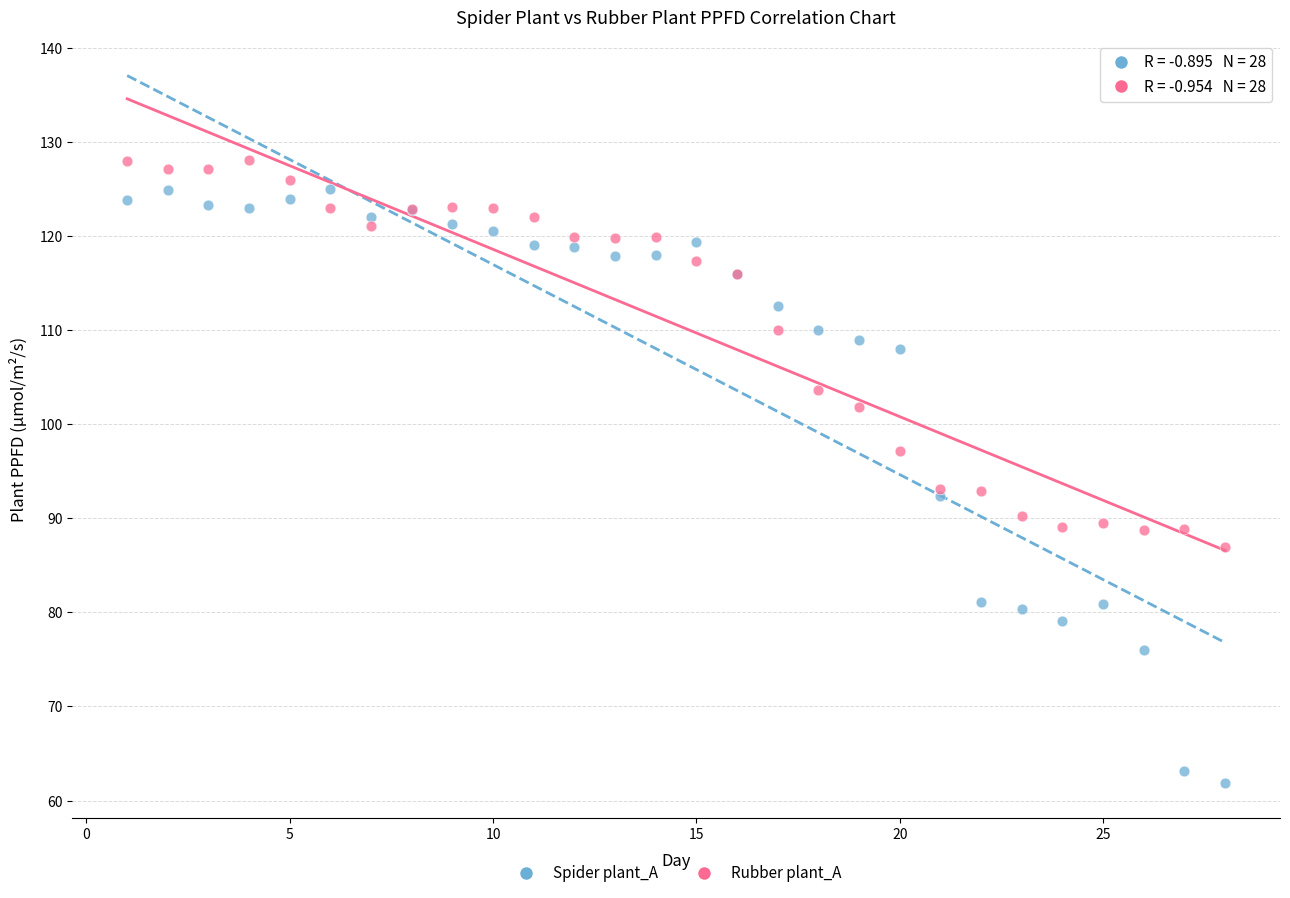

In the Rubber plant_A series, what Y value is closest to 107?

110.0